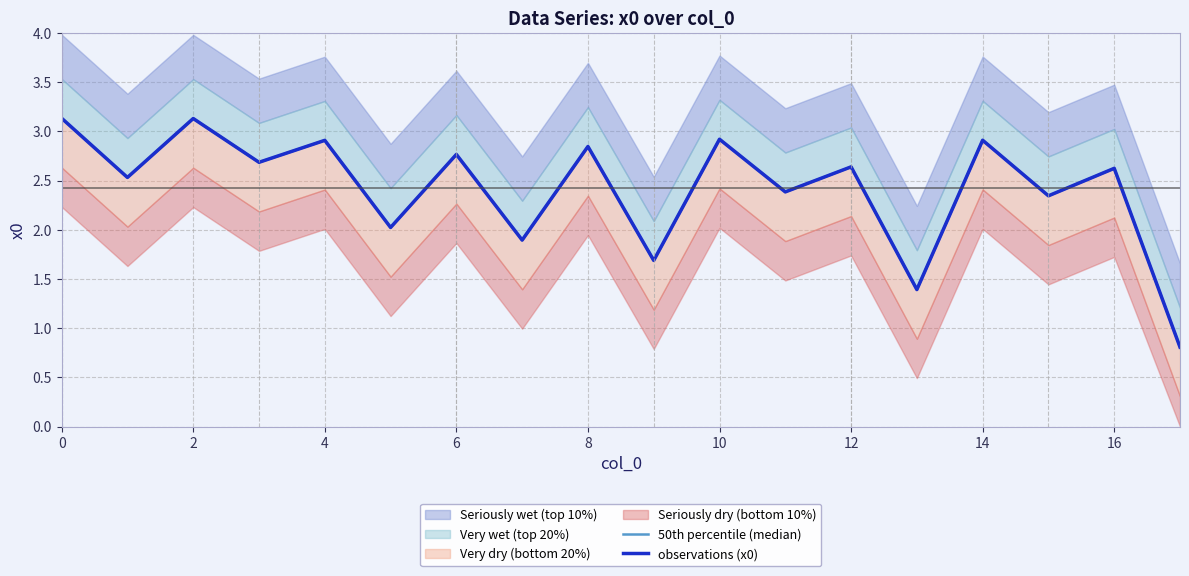

What is the label of the 7th point from the right?

11